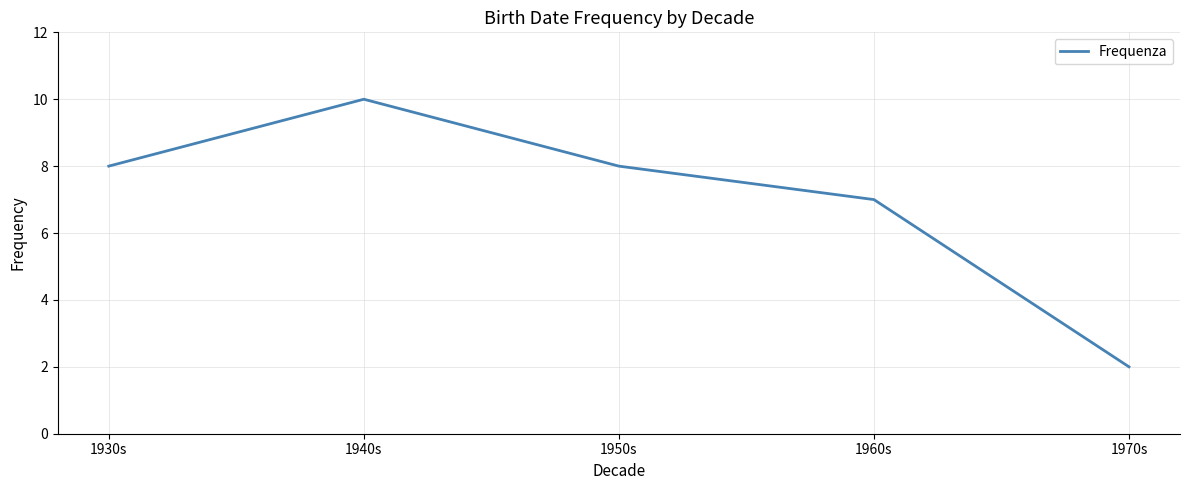

What position from the right is 1950s?

3